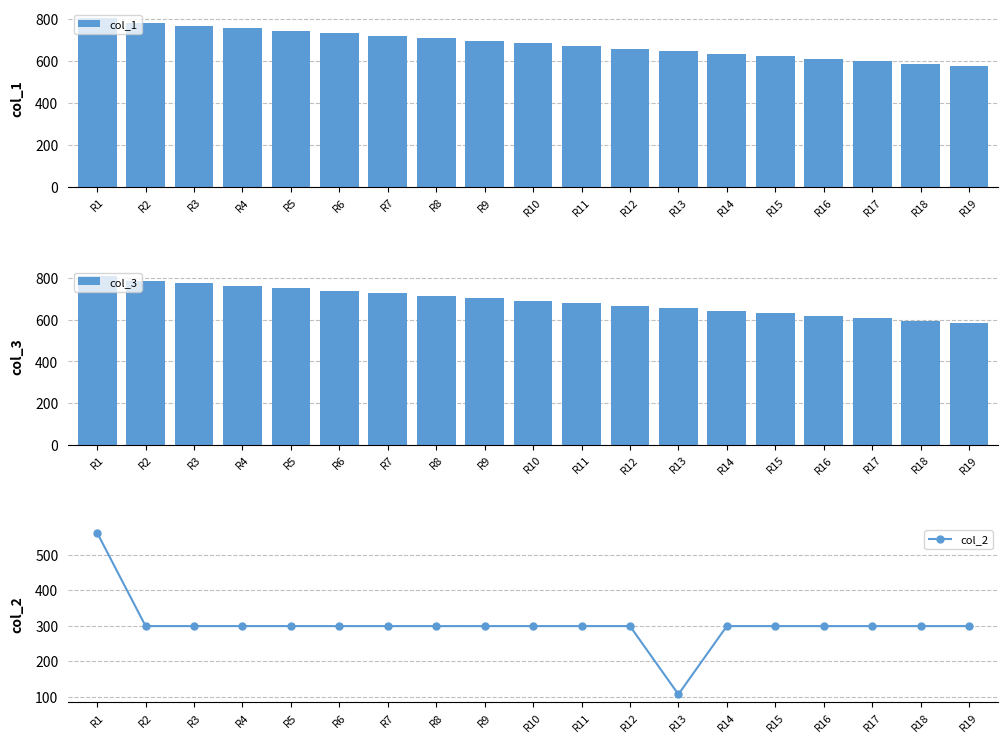

What is the total value across all series at R19?

1457.1